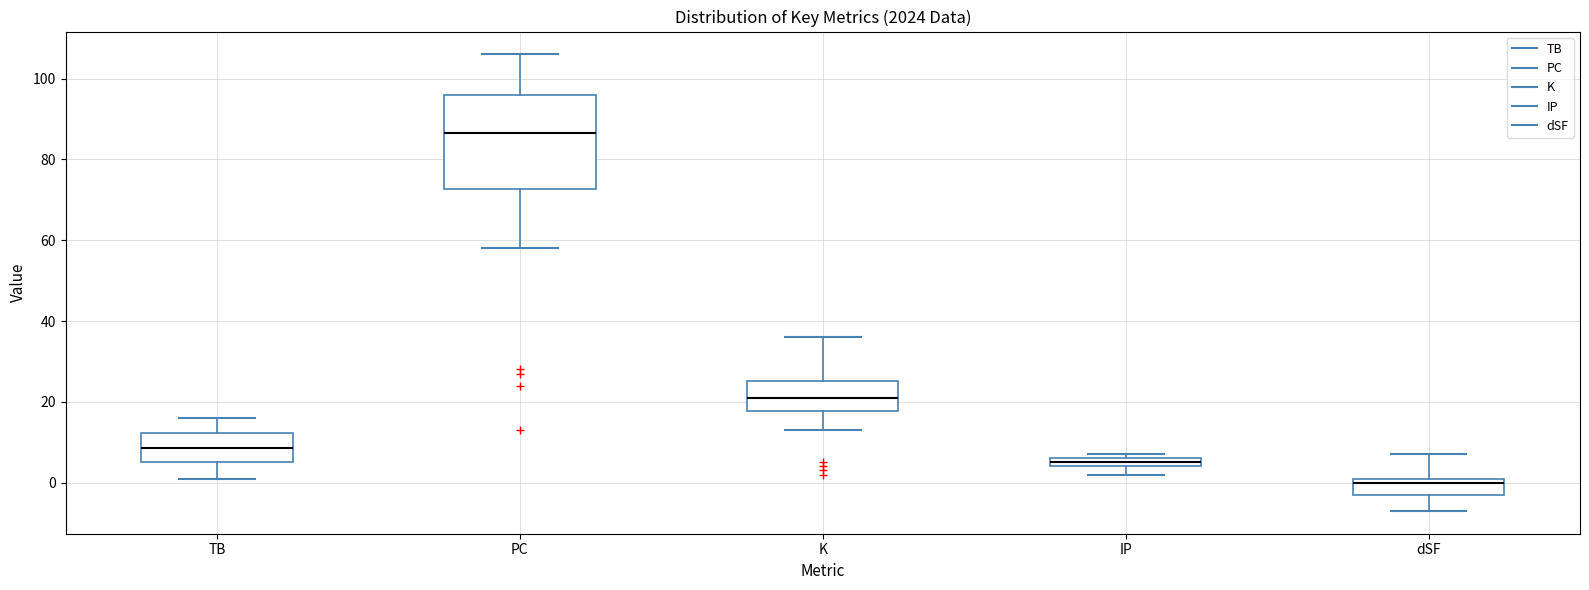

Which box has the lowest median line?

dSF